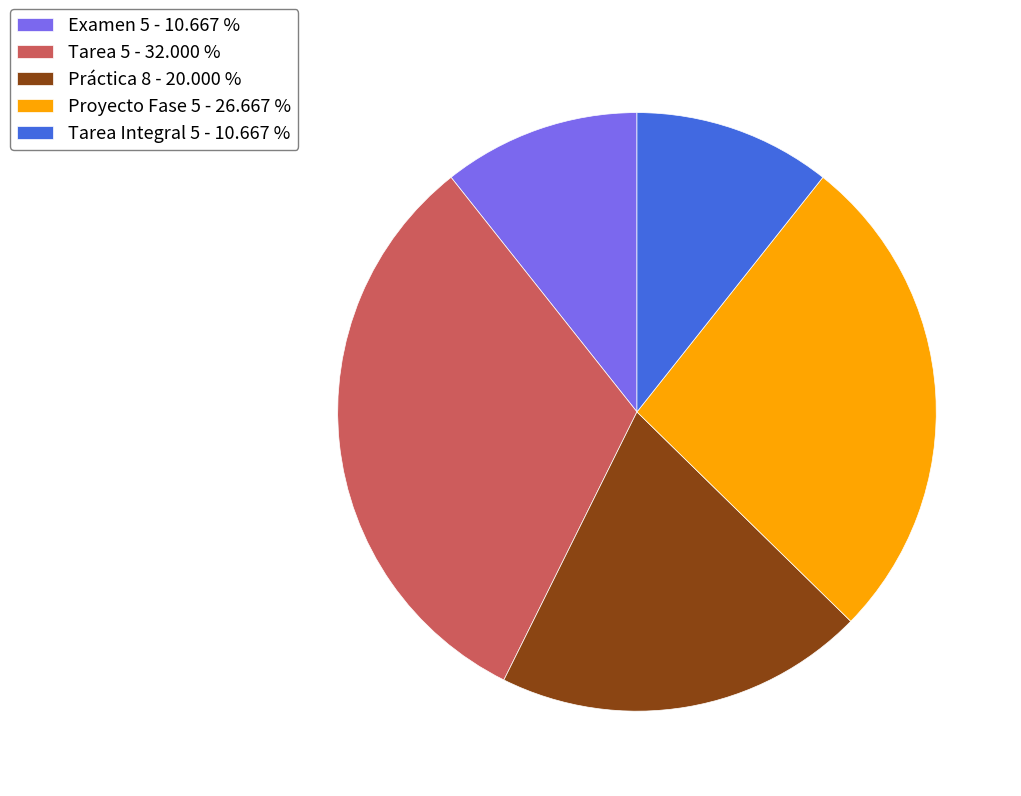

Is the sum of Proyecto Fase 5 - 26.667 % and Práctica 8 - 20.000 % greater than half?

No